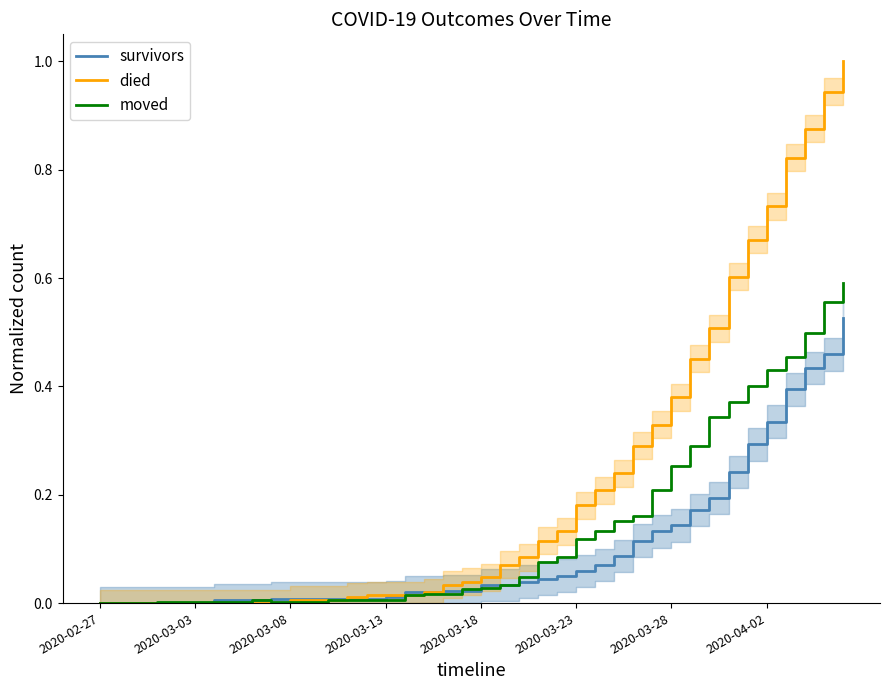

At 2020-04-02, list the series in order from smallest to largest.

survivors, moved, died